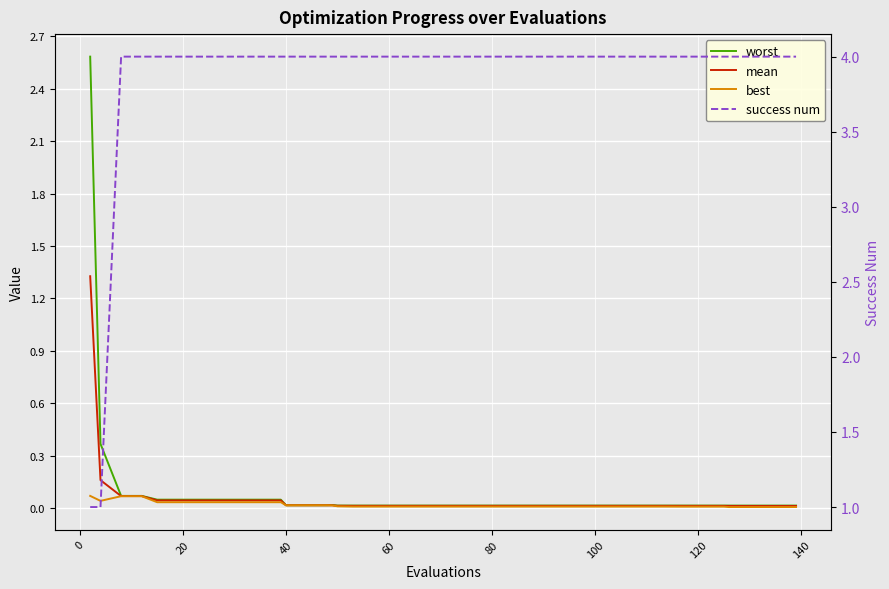

What is the total value across all series at 100?

4.1